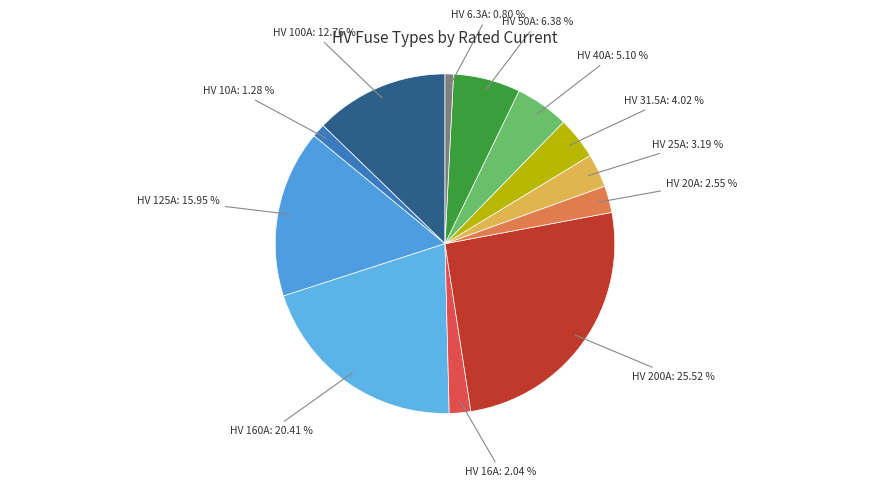

What is the largest slice in the pie chart?

HV 200A